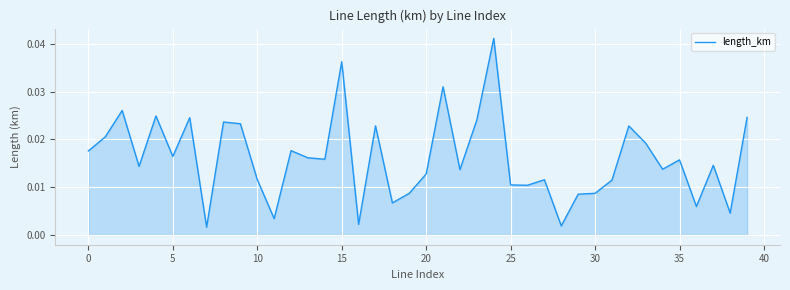

Does the chart display data point markers on the line(s)?

No